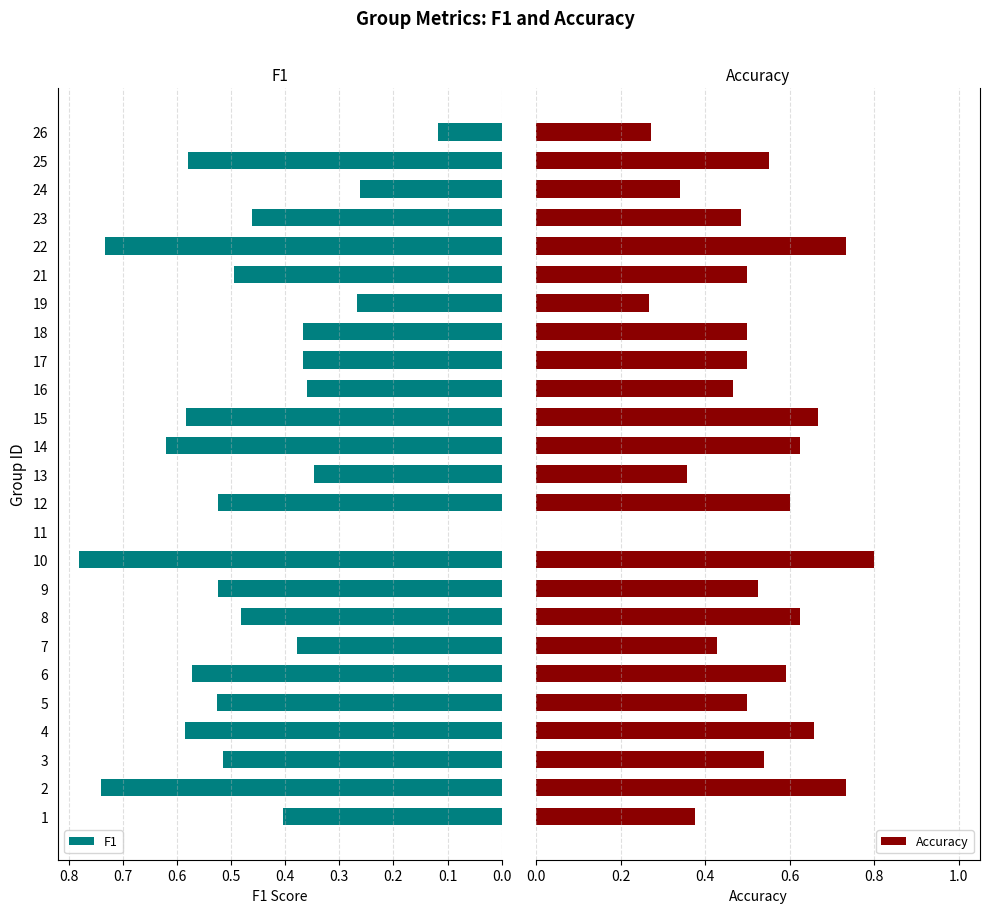

What is the value of the F1 bar at the 22nd from the left?

0.5